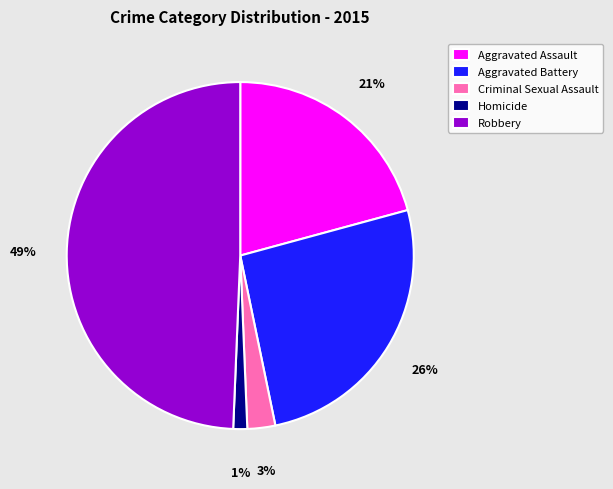

Rank the categories by value from lowest to highest.

Homicide, Criminal Sexual Assault, Aggravated Assault, Aggravated Battery, Robbery